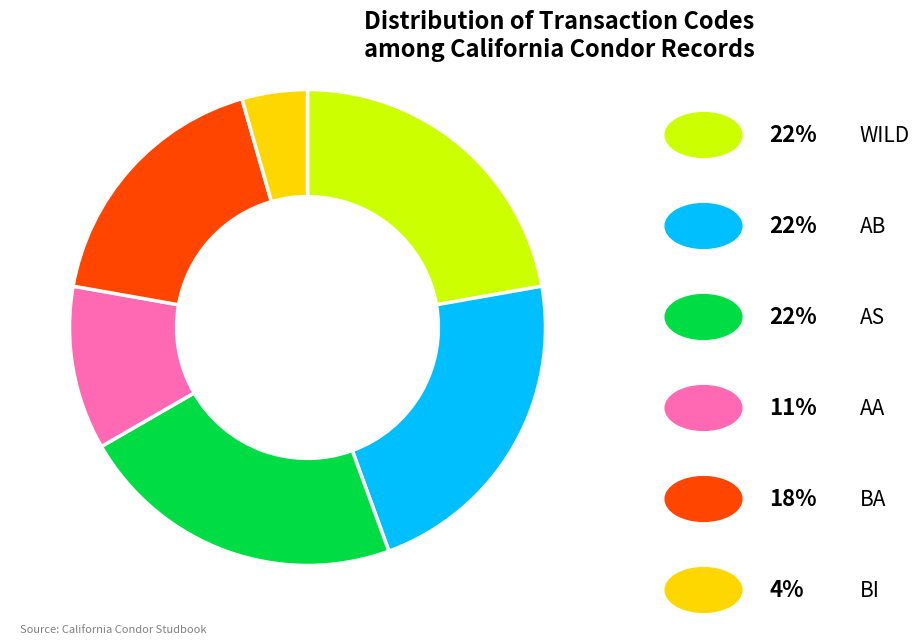

Is there any slice that represents more than half of the pie?

No